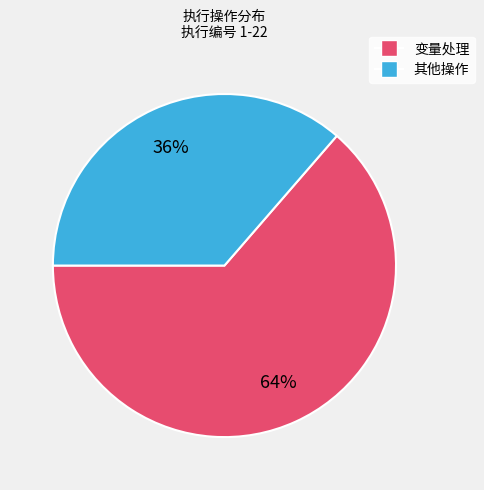

Does any single category account for the majority?

Yes